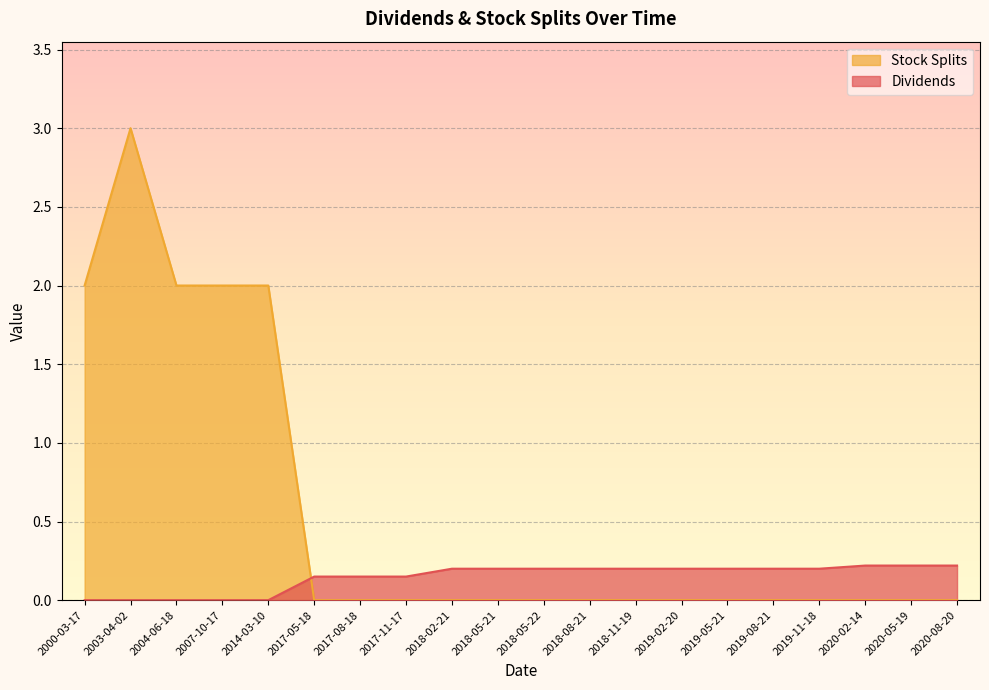

What is the approximate value of Dividends at 2018-05-21?

0.2